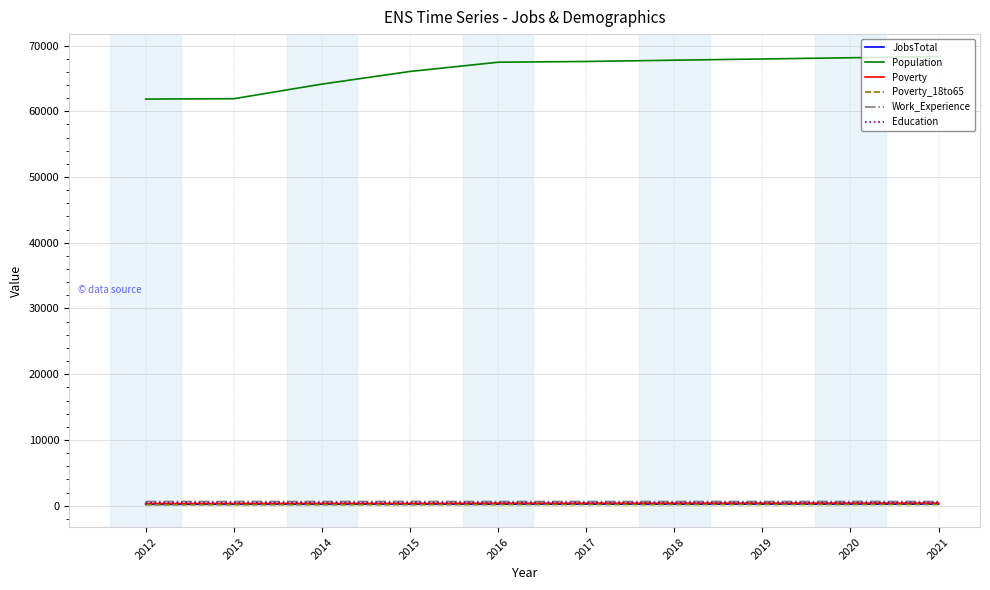

Which series has the largest range (max minus min)?

Population